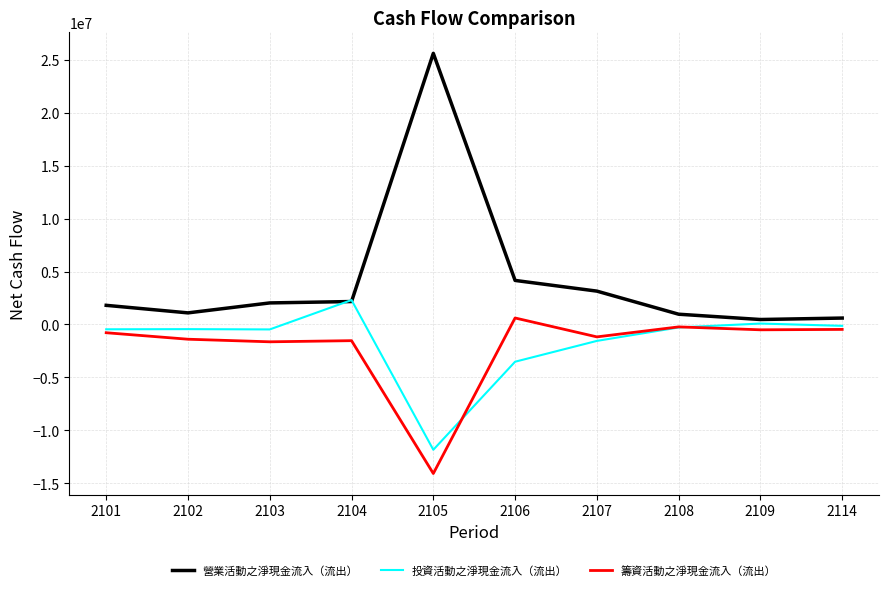

Where is 營業活動之淨現金流入（流出） nearest to the value 13035264?

2106